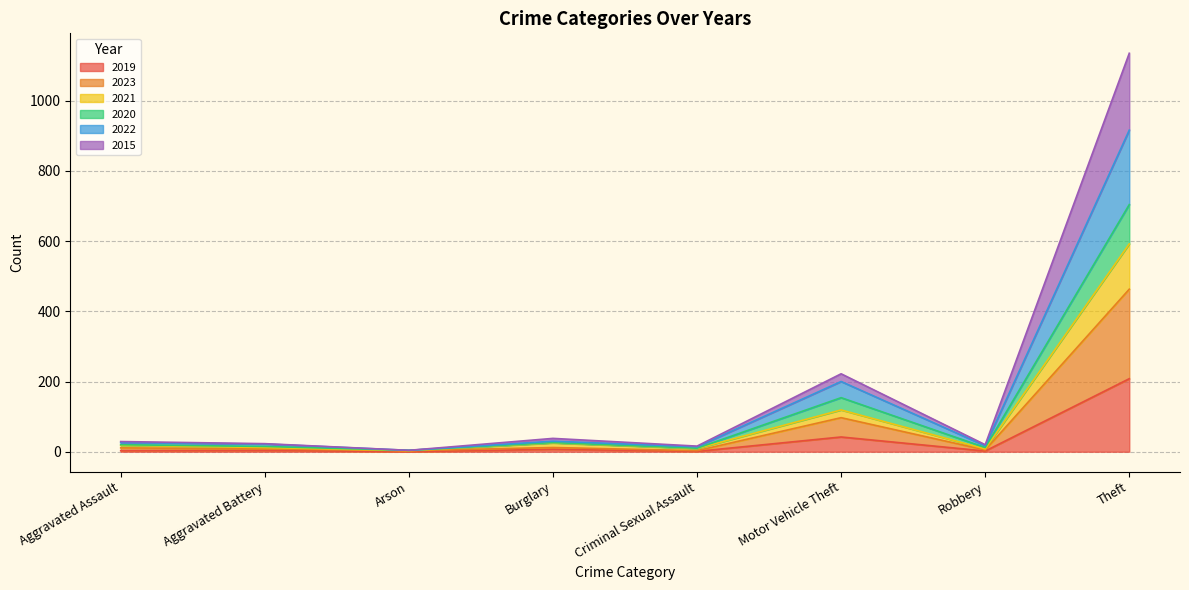

Does the chart display data point markers on the line(s)?

No